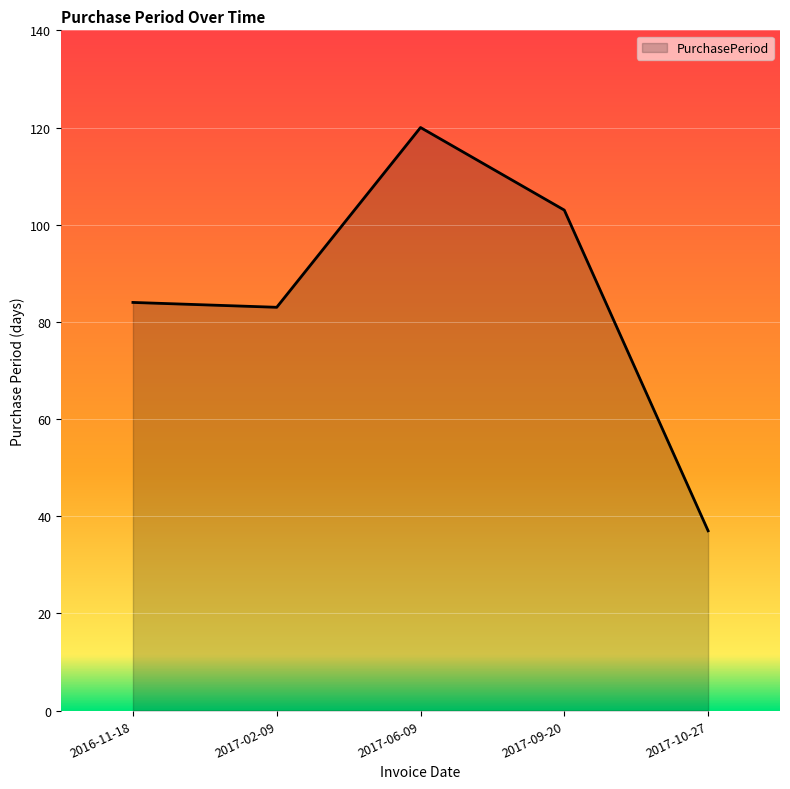

What is the approximate value at 2017-06-09, to the nearest 10?

120